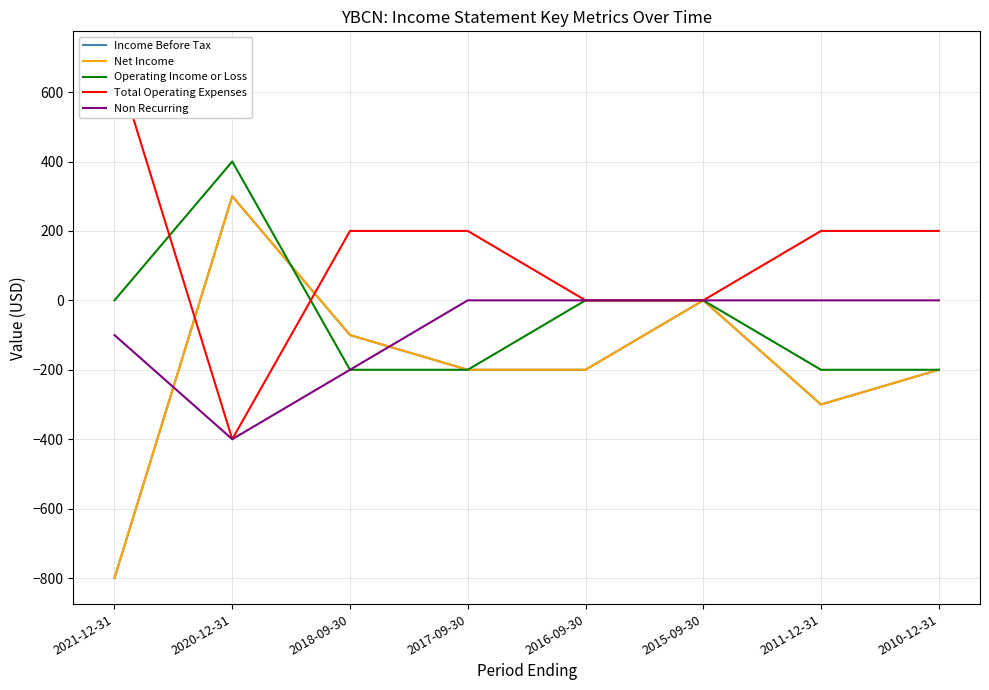

What is the difference between the Net Income values at 2020-12-31 and 2021-12-31?

1100